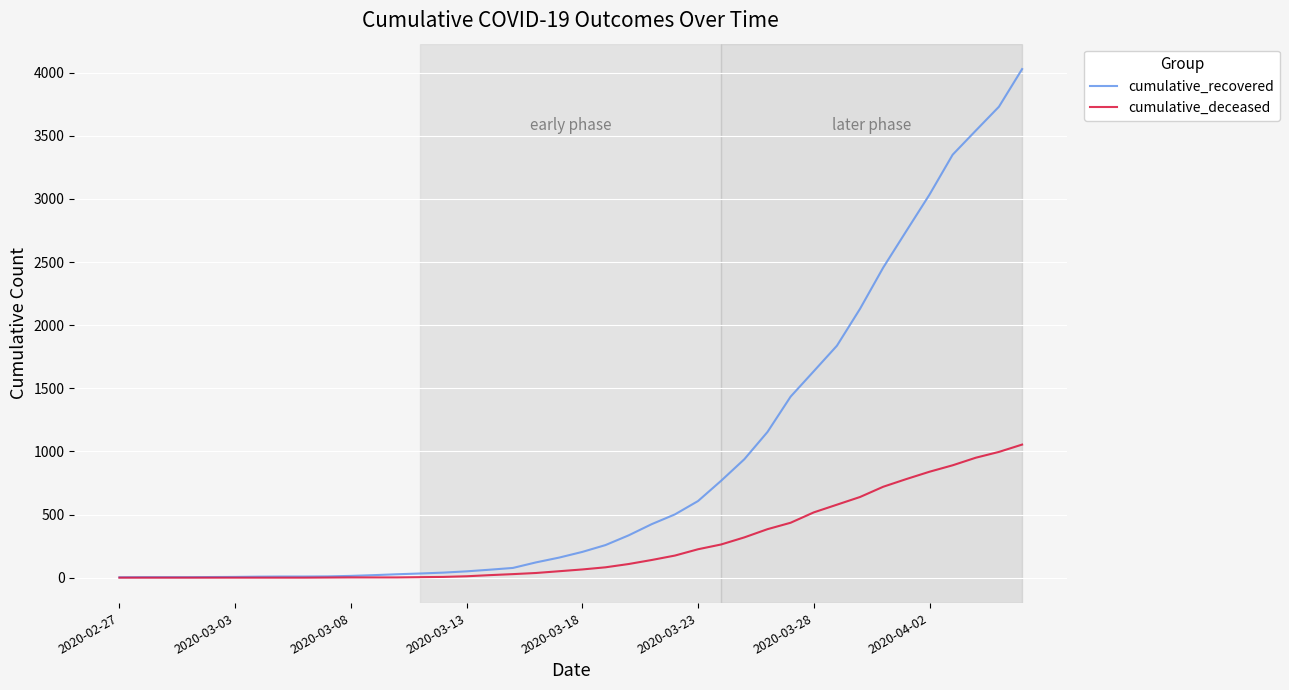

Which series has the largest range (max minus min)?

cumulative_recovered